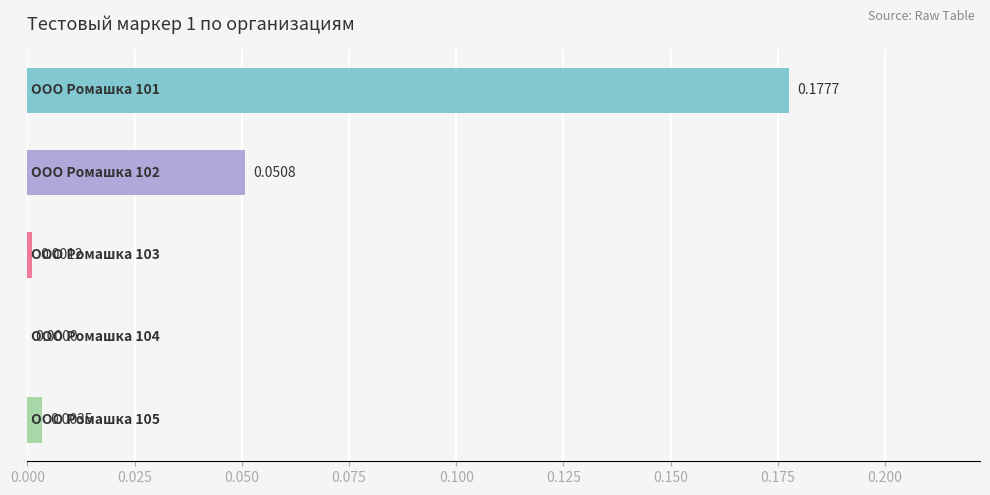

What is the sum of all values?

0.2